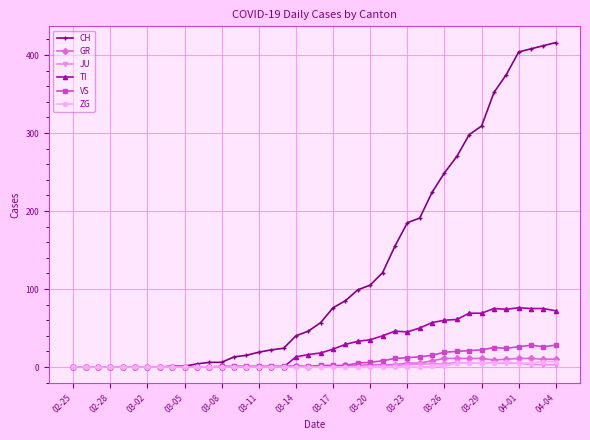

How many lines are shown in the chart?

6